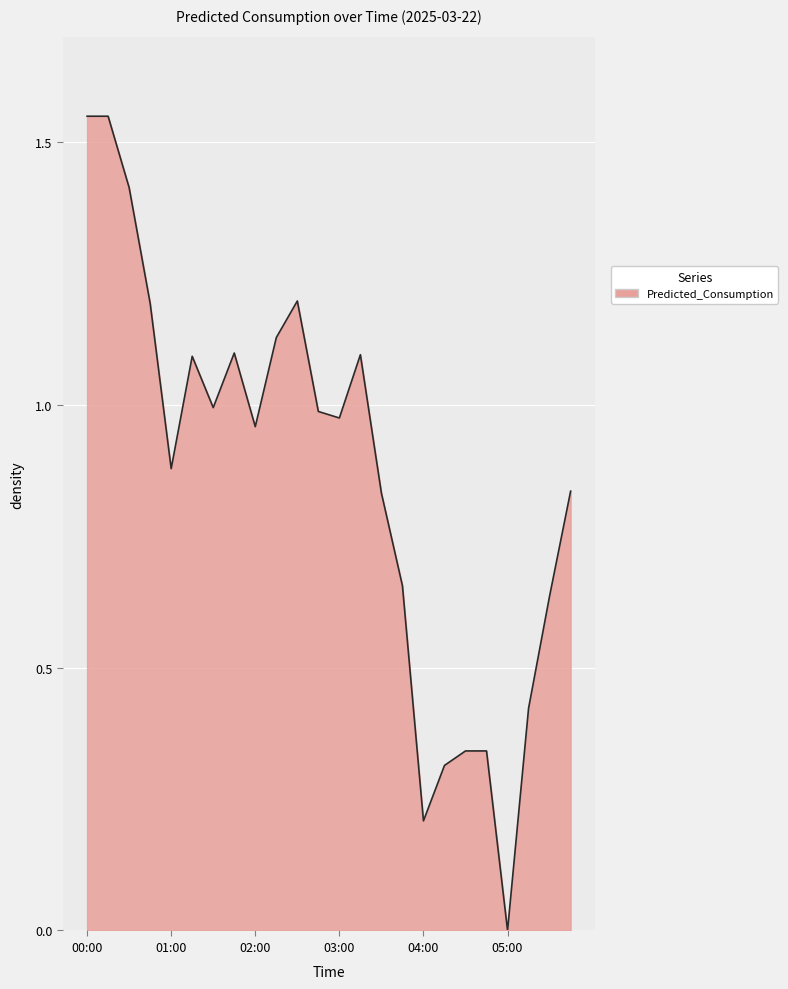

What is the value of the 1st point from the left?

1.6